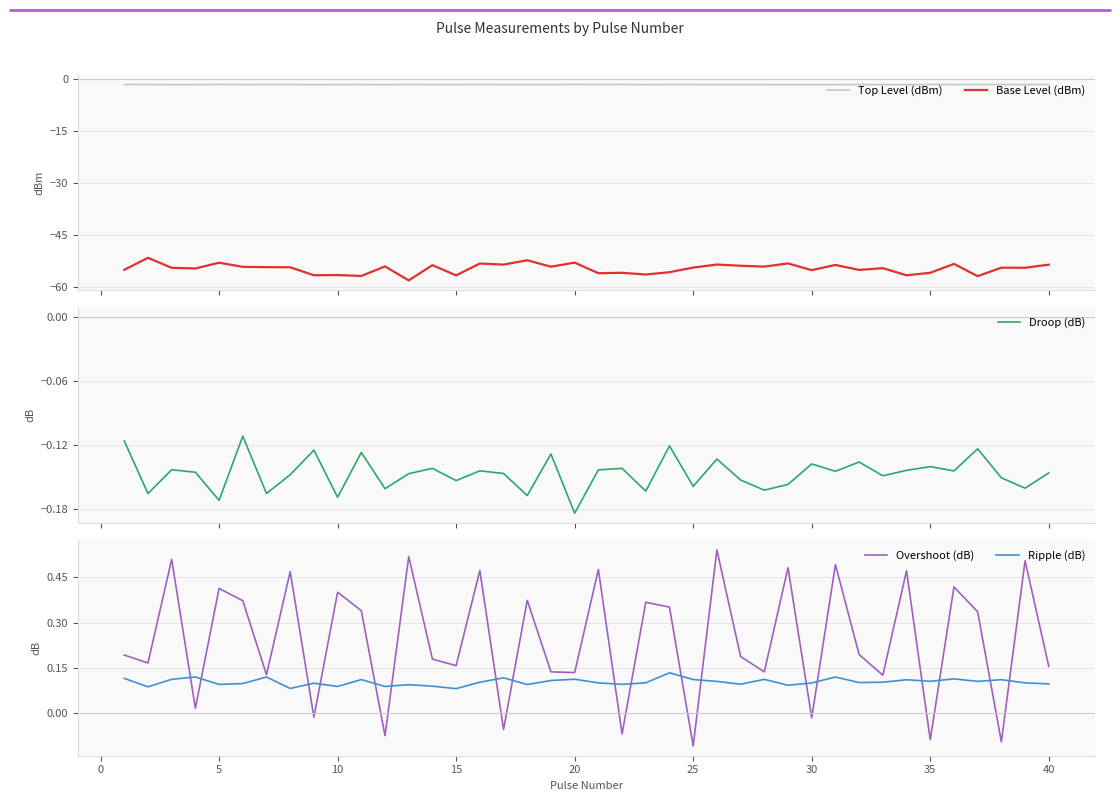

How many values in Overshoot (dB) are above zero?

32